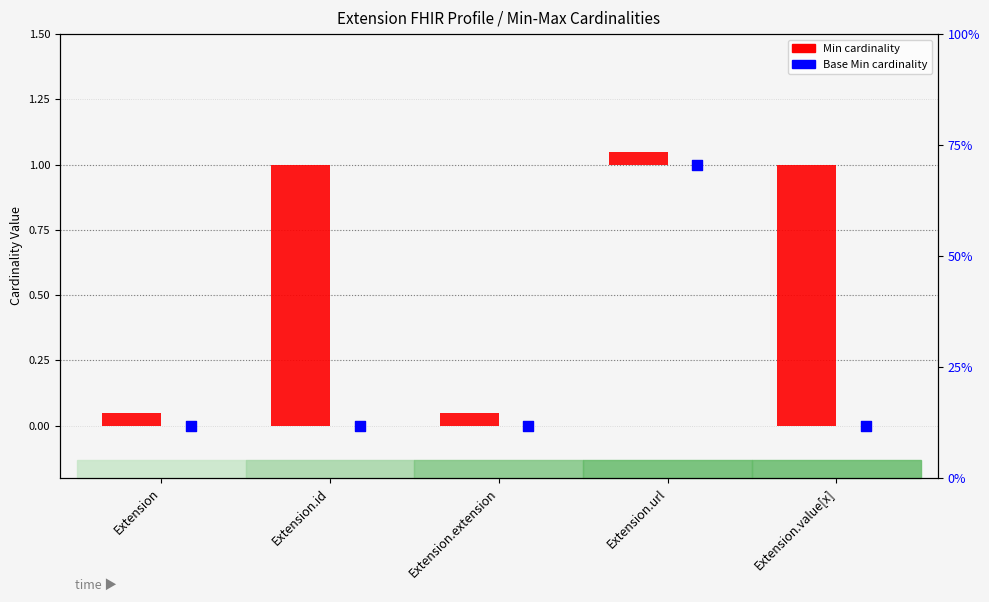

Is the value of Base Min at Extension greater than the value of Min at Extension.value[x]?

No